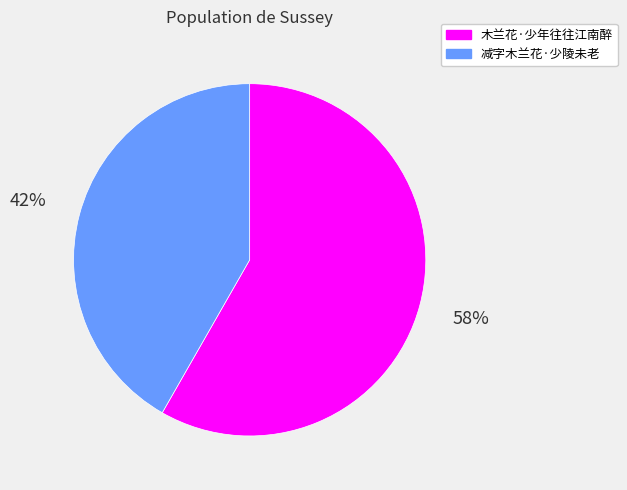

Which category has the biggest portion of the pie?

木兰花·少年往往江南醉